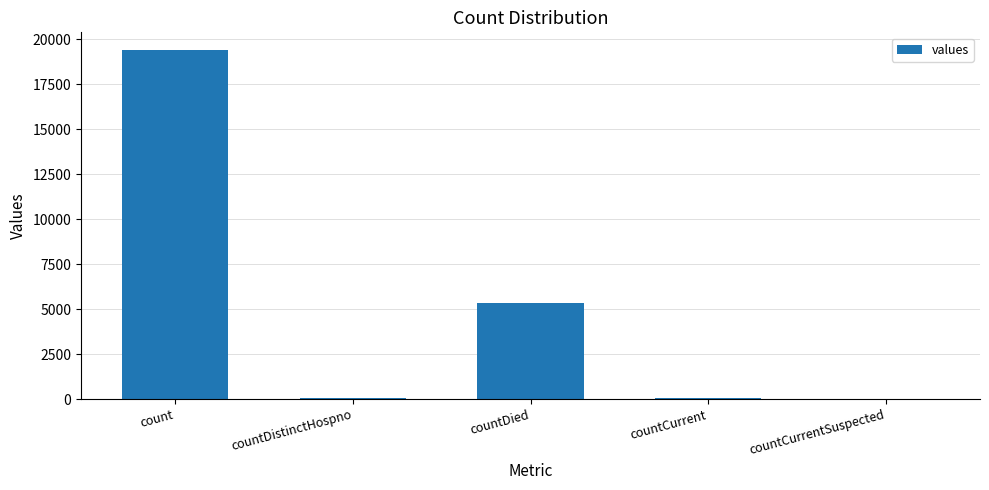

Is it true that the value at countCurrentSuspected is 0?

True